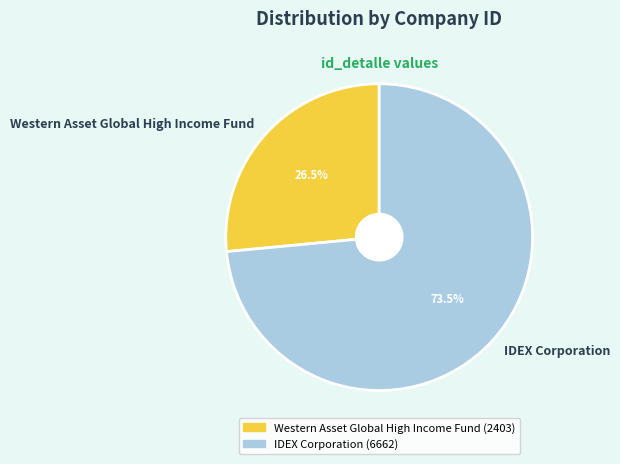

What percentage do Western Asset Global High Income Fund and IDEX Corporation together represent?

100.0%